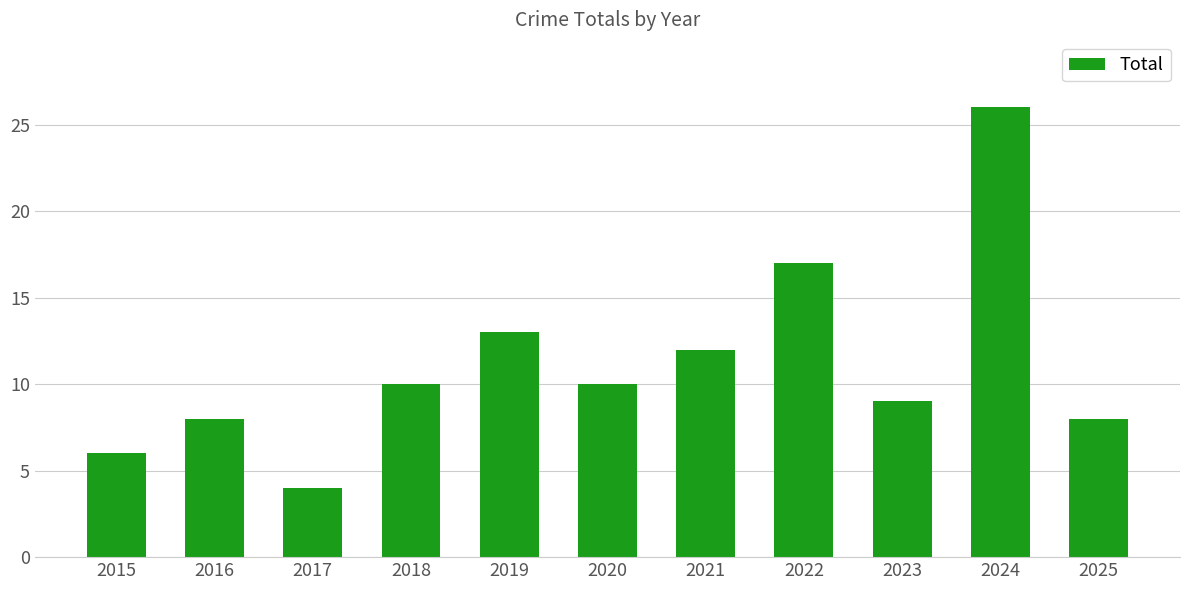

Which category has the highest value across all series?

2024